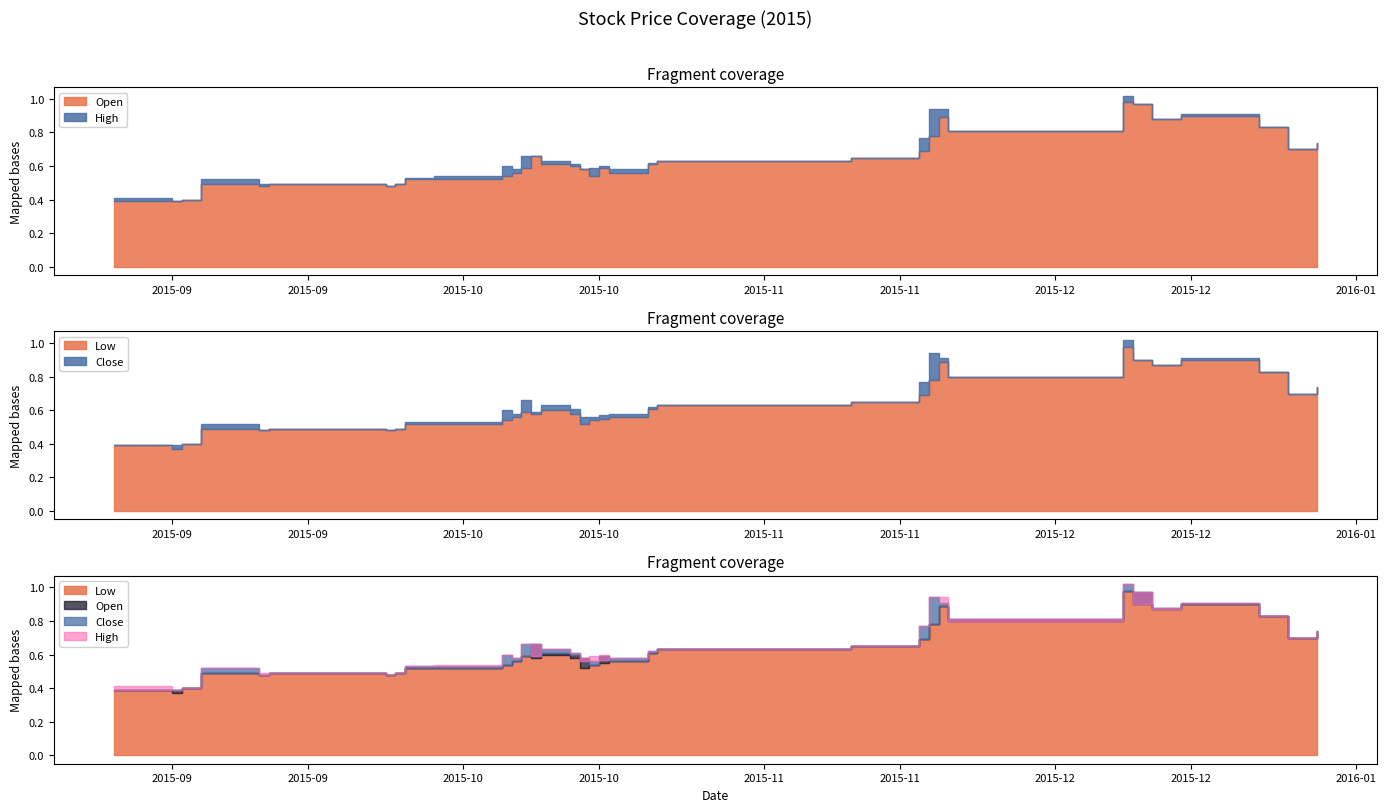

What is the label of the 10th point from the right?

2015-11-18